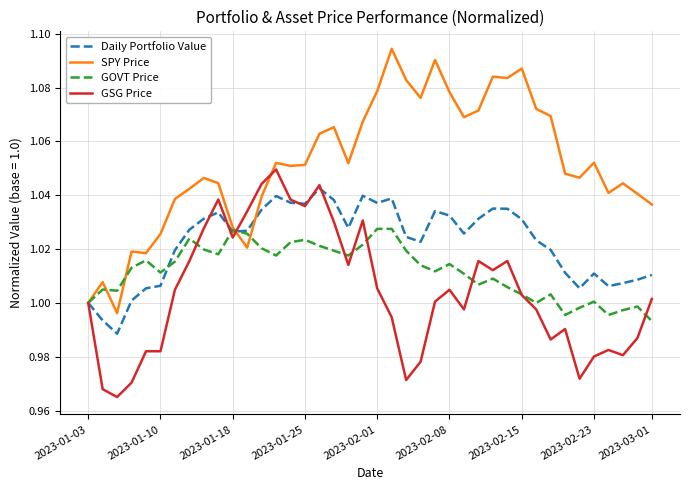

Which series has the largest total across all categories?

SPY Price